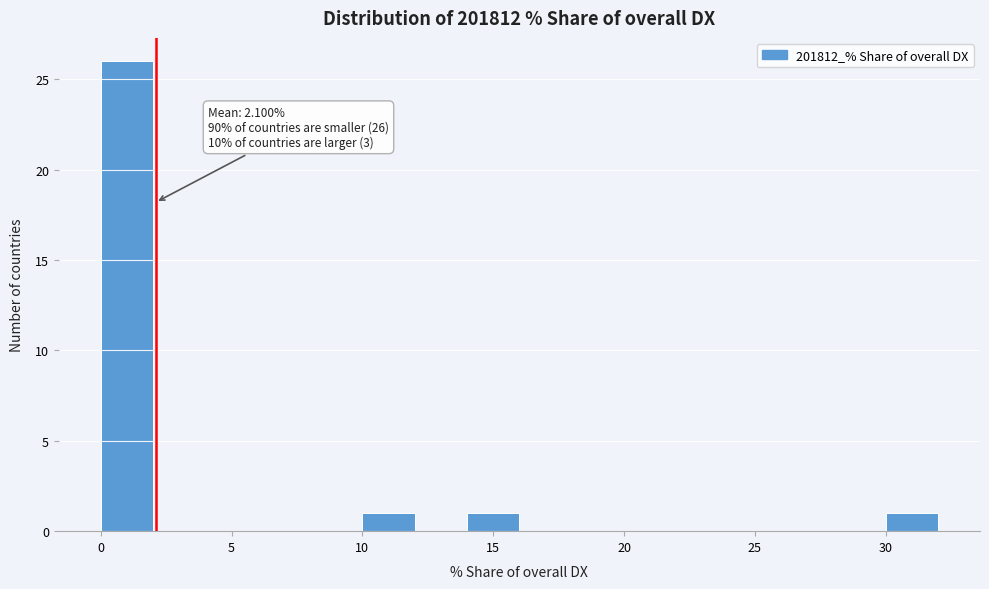

Which range on the x-axis has the tallest bar?

0 to 2